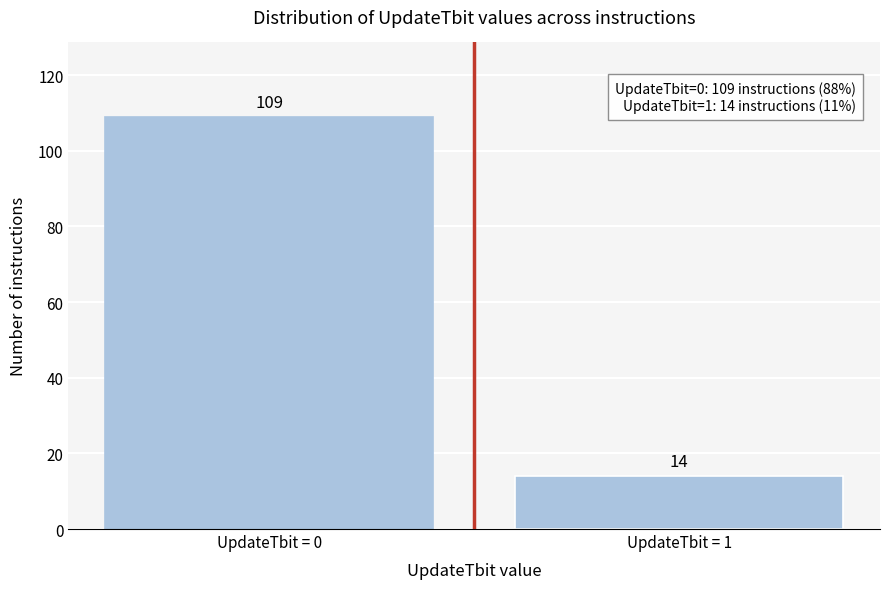

Reading left to right, list all the values displayed in this chart.

109	14